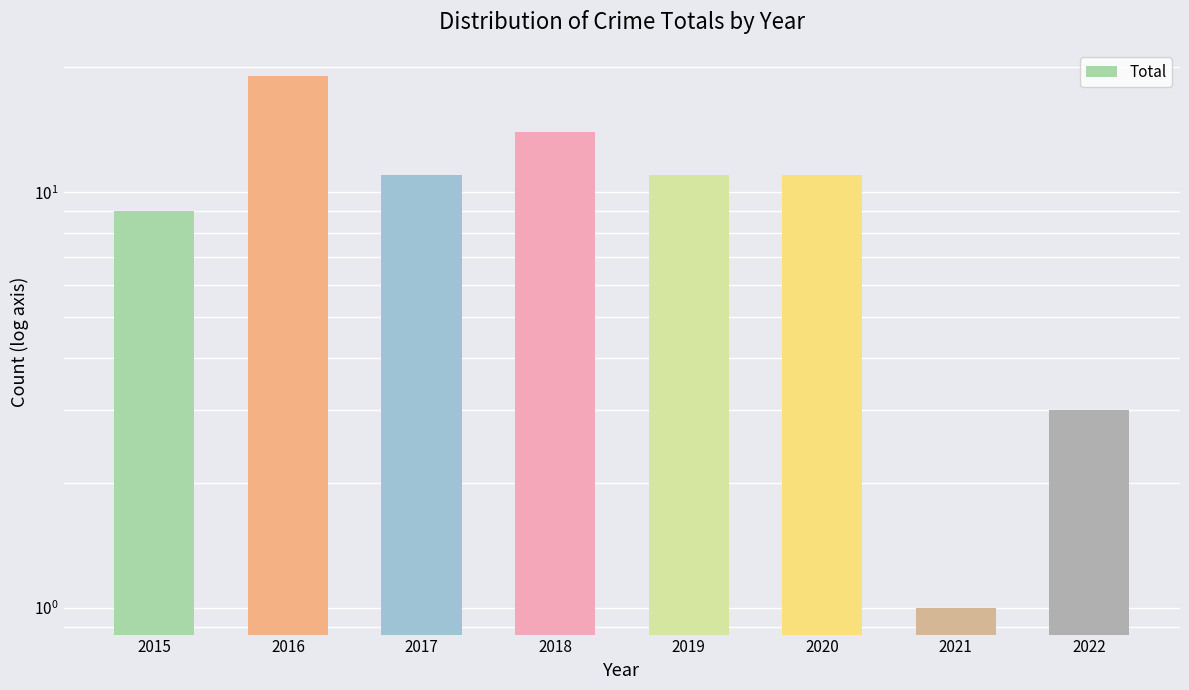

At which label is the value closest to 10?

2015